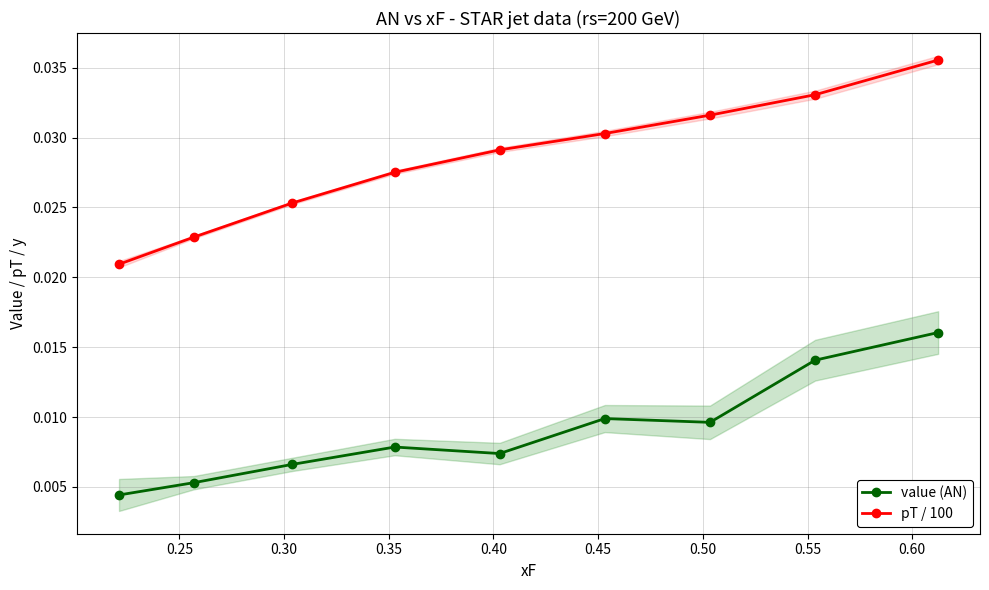

True or false: value (AN) and pT / 100 cross at least once.

False